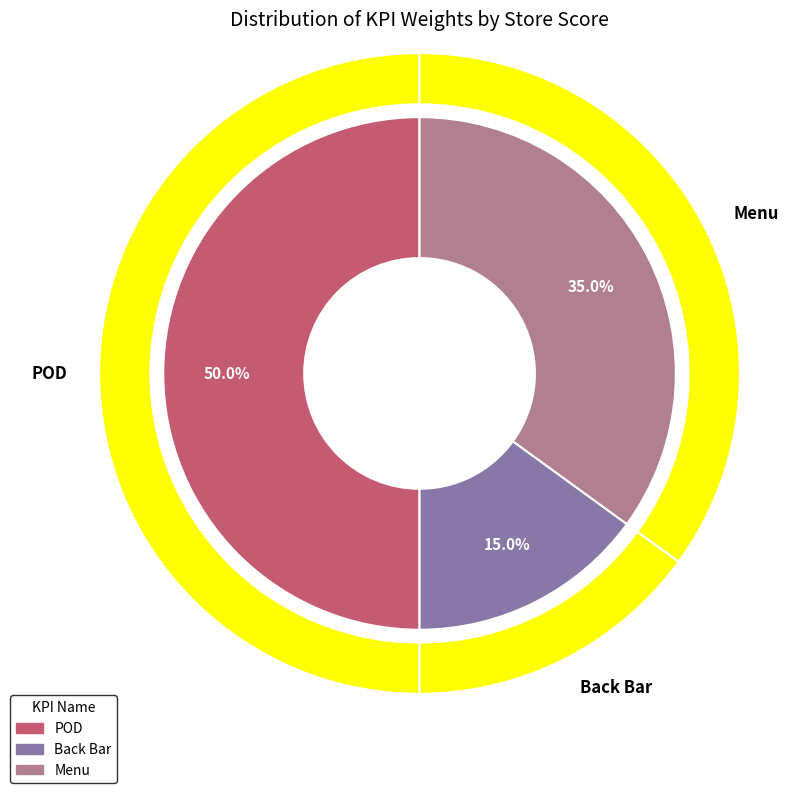

Which category has the biggest portion of the pie?

POD